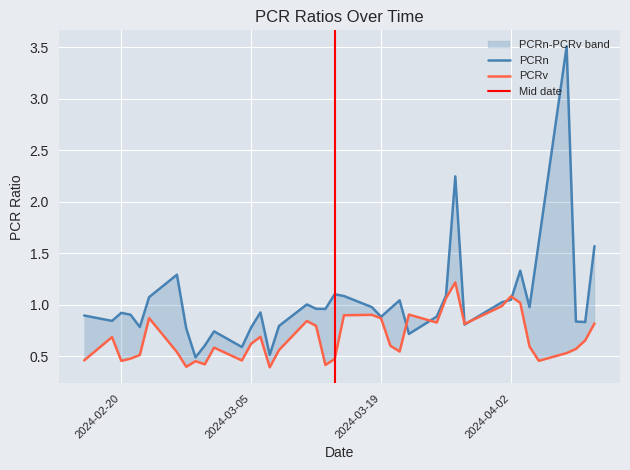

True or false: PCRv and PCRn intersect in this chart.

True